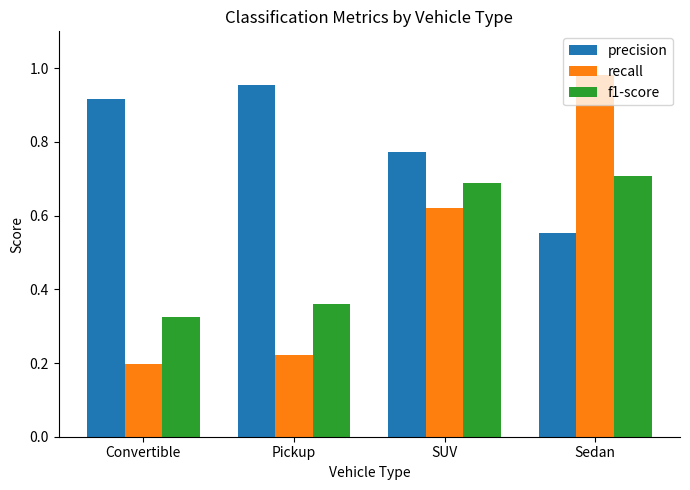

The value of f1-score at Pickup is 0.2. True or false?

False